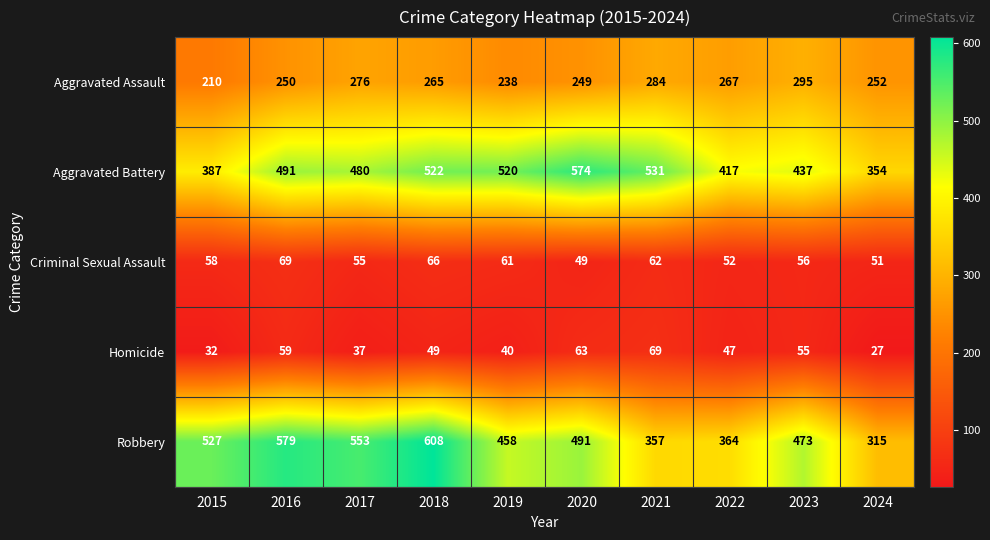

Where is Aggravated Assault nearest to the value 252?

2024